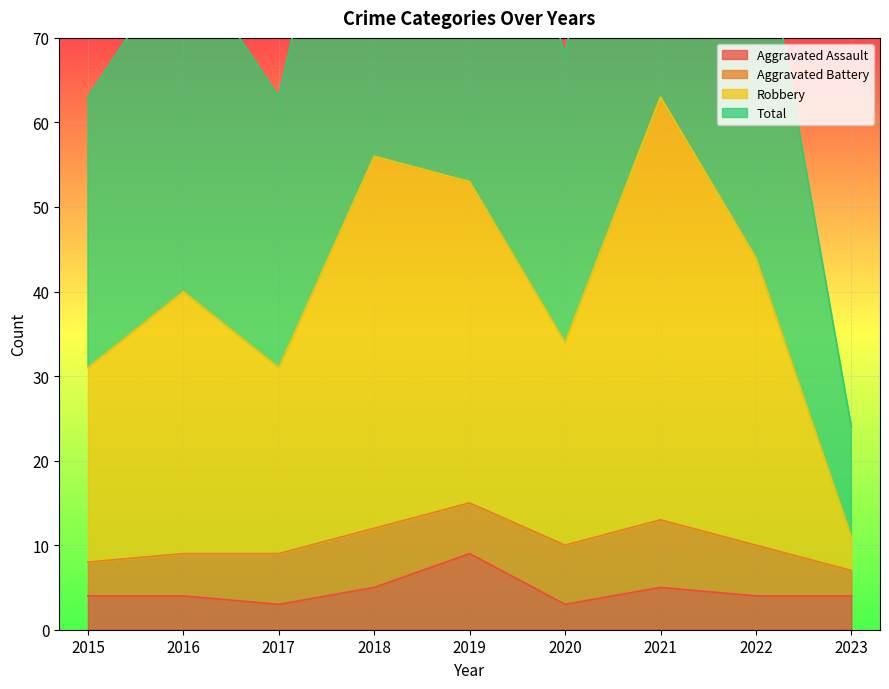

True or false: Aggravated Assault and Robbery cross at least once.

False